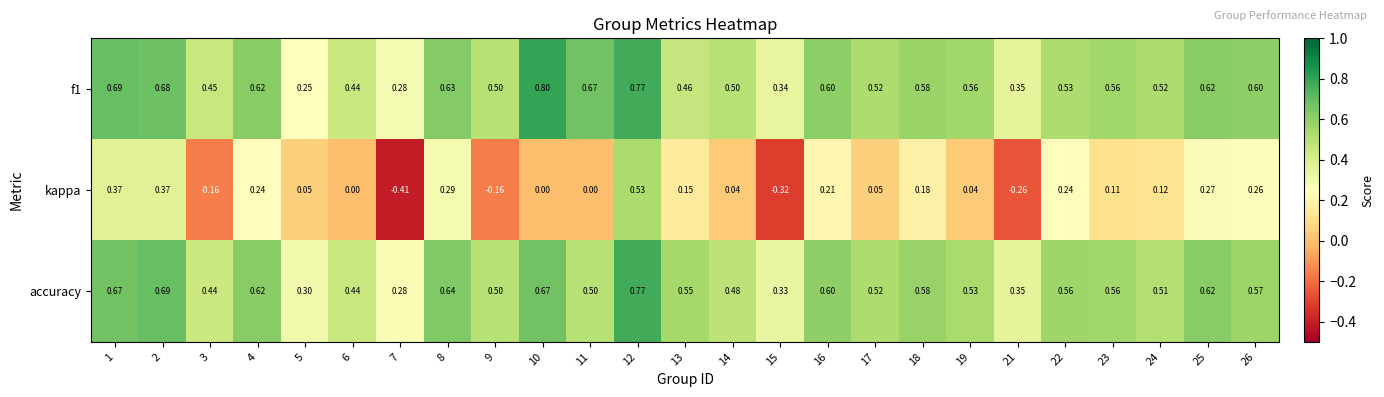

Which series has the widest spread of values?

kappa